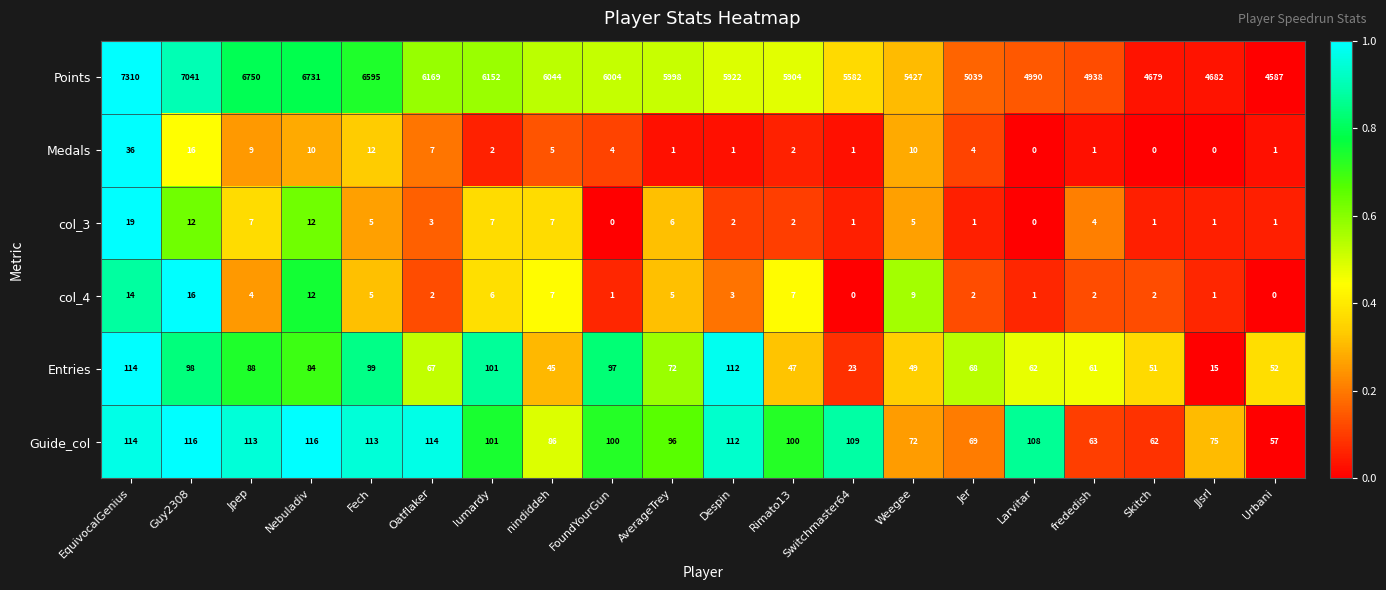

What is the total value across all series at FoundYourGun?

6206